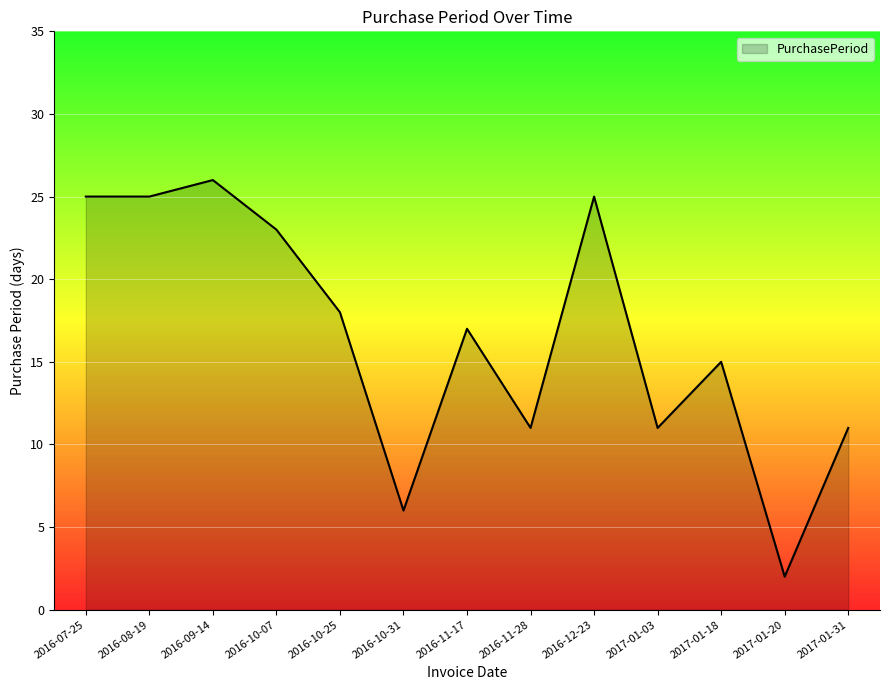

What is the sum of the values at 2016-11-17 and 2017-01-03?

28